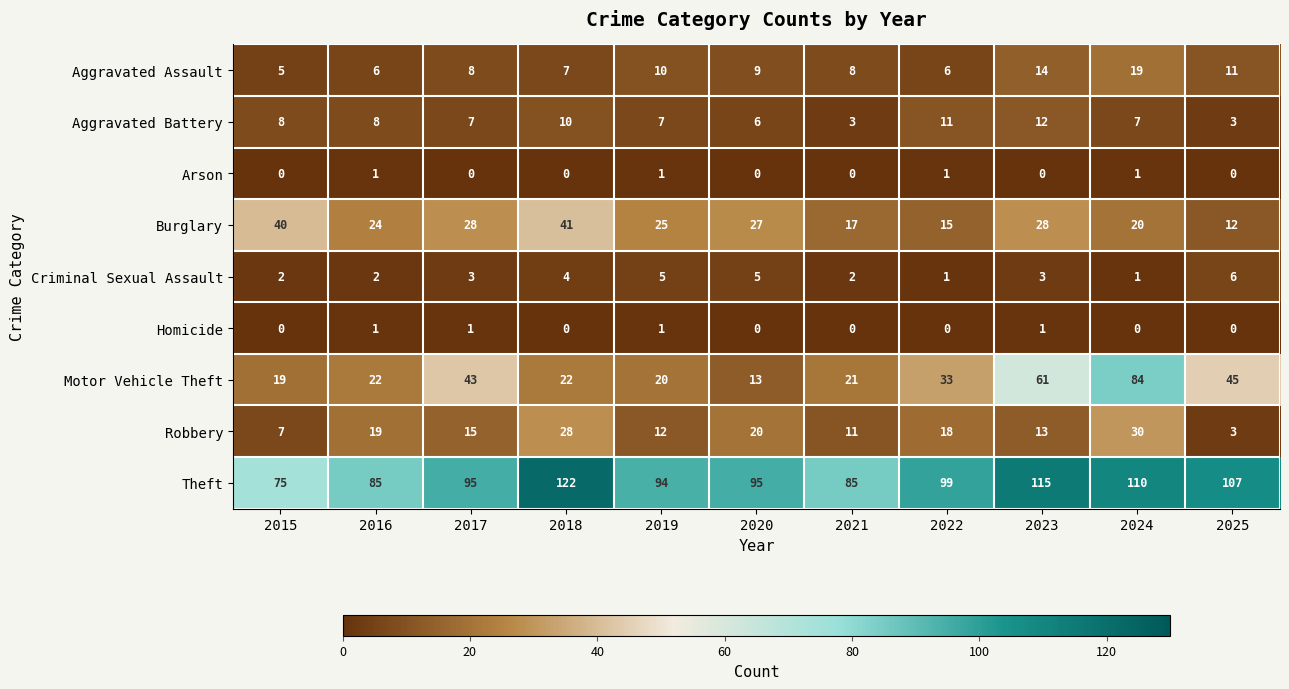

What is the spread (max minus min) of values at 2025?

107